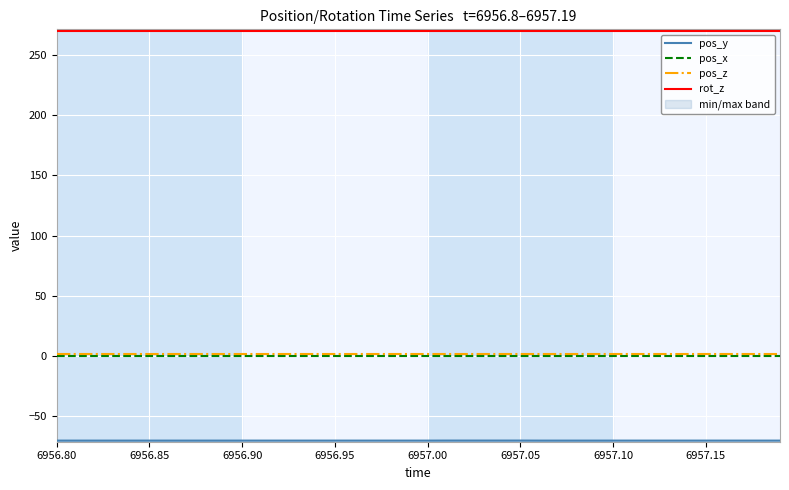

Which label corresponds to the largest value in the chart?

6956.80